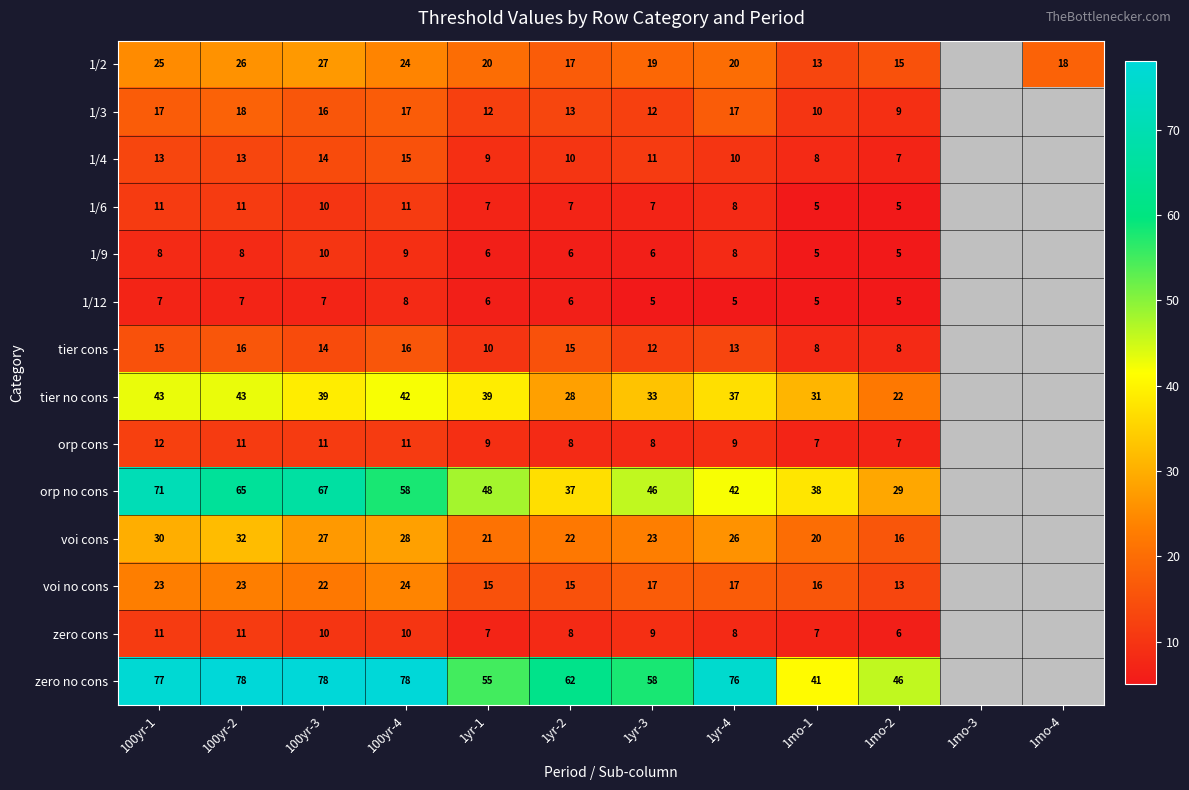

Which series changed the most between 100yr-3 and 1yr-3?

orp no cons